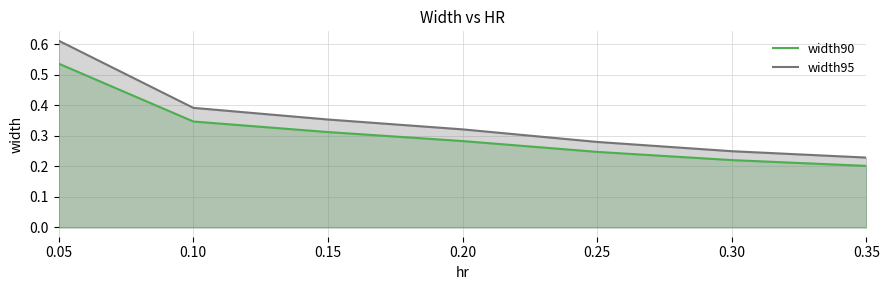

What is the total value across all series at 0.20?

0.6